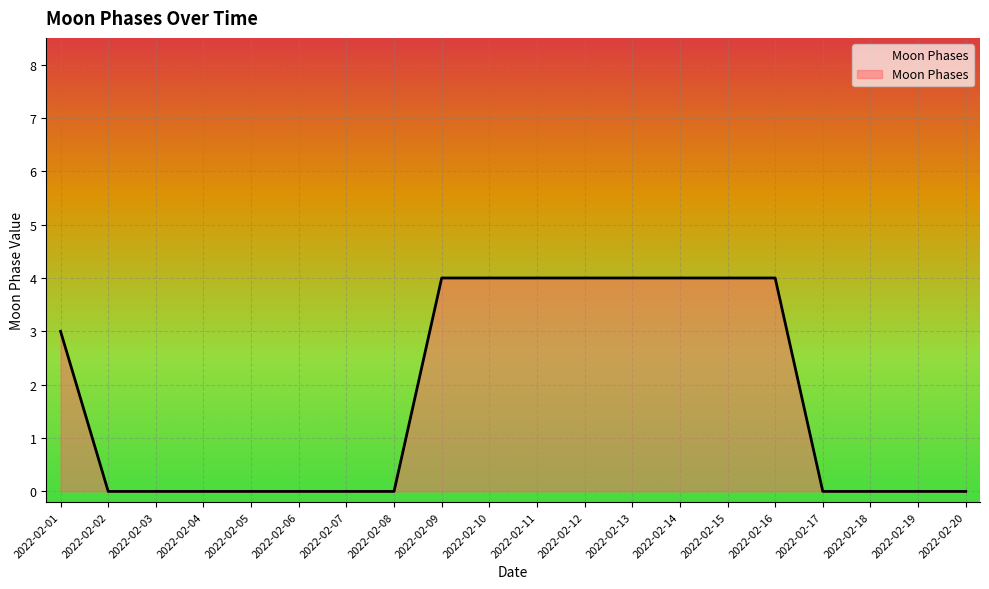

What is the difference between the maximum and minimum values?

4